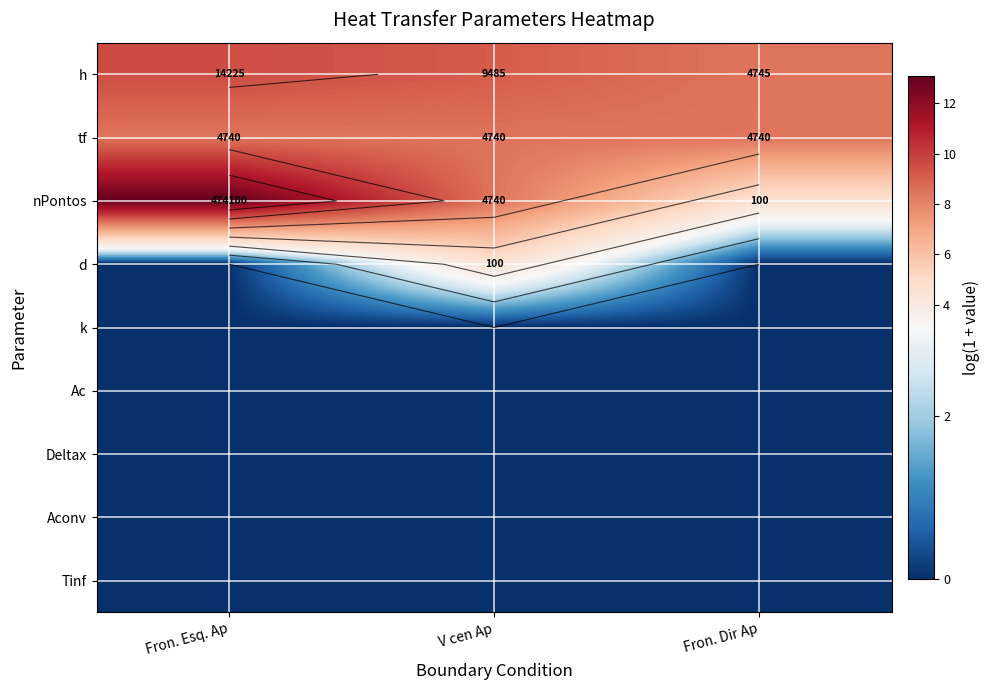

At how many categories does at least one series exceed 3?

3